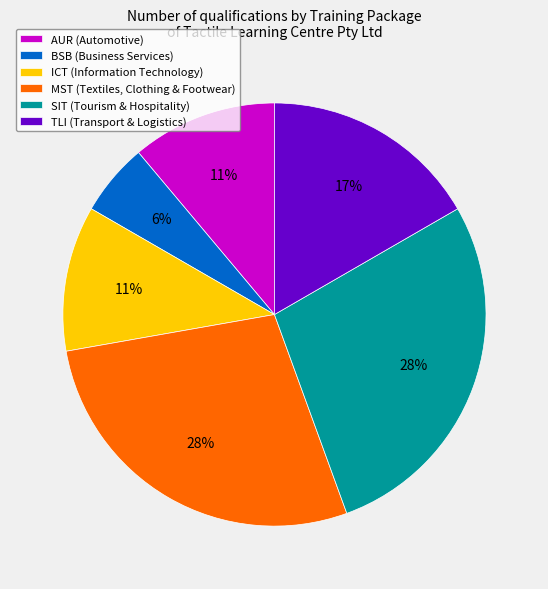

Between BSB (Business Services) and MST (Textiles, Clothing & Footwear), which is larger?

MST (Textiles, Clothing & Footwear)